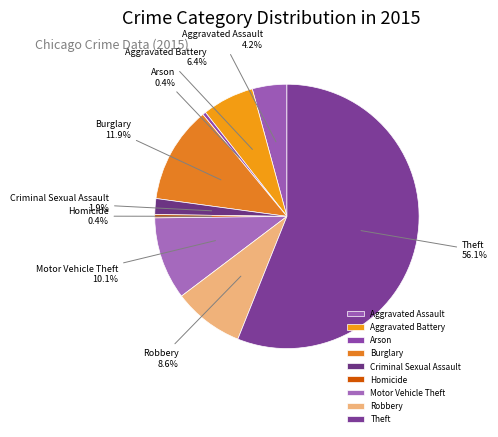

What is the ratio of the value at Robbery to the value at Burglary?

0.7